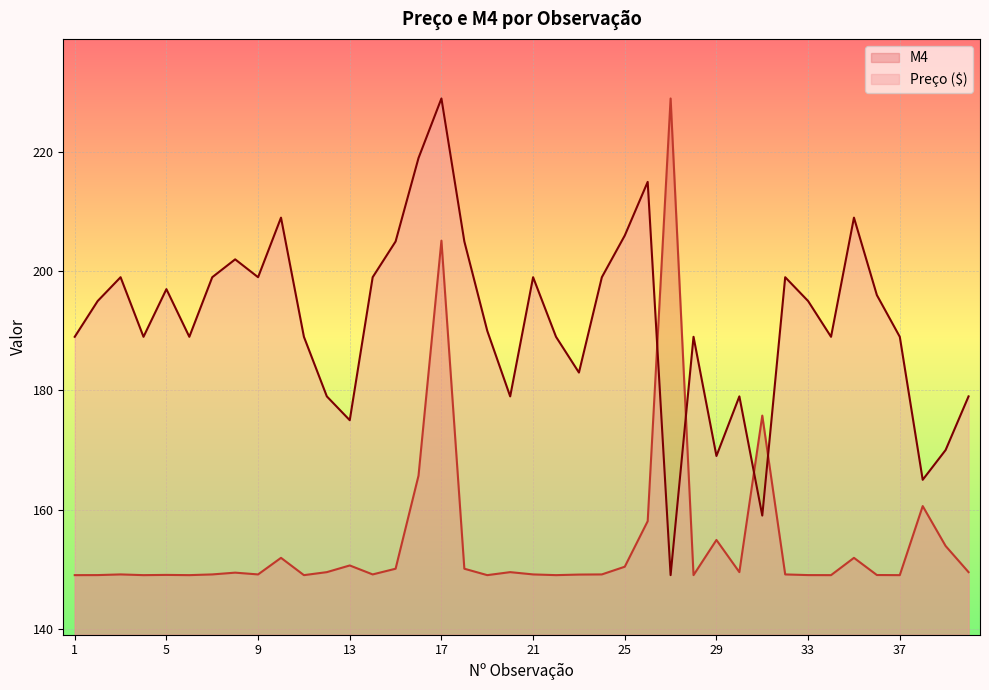

Rank the series at 39 from lowest to highest value.

M4, Preço ($)